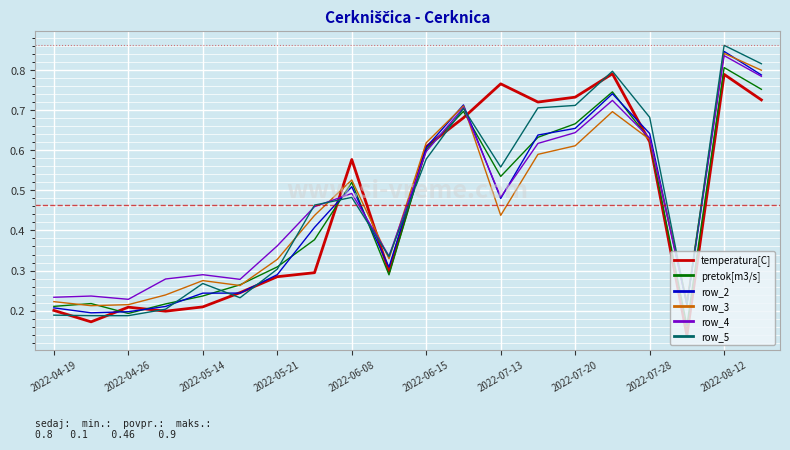

Reading left to right, transcribe all the data shown in this chart.

row_0: 0.2	0.2	0.2	0.2	0.2	0.2	0.3	0.3	0.6	0.3	0.6	0.7	0.8	0.7	0.7	0.8	0.6	0.1	0.8	0.7
row_1: 0.2	0.2	0.2	0.2	0.2	0.3	0.3	0.4	0.5	0.3	0.6	0.7	0.5	0.6	0.7	0.7	0.6	0.2	0.8	0.8
row_2: 0.2	0.2	0.2	0.2	0.2	0.2	0.3	0.4	0.5	0.3	0.6	0.7	0.5	0.6	0.7	0.7	0.6	0.2	0.8	0.8
row_3: 0.2	0.2	0.2	0.2	0.3	0.3	0.3	0.4	0.5	0.3	0.6	0.7	0.4	0.6	0.6	0.7	0.6	0.2	0.8	0.8
row_4: 0.2	0.2	0.2	0.3	0.3	0.3	0.4	0.5	0.5	0.3	0.6	0.7	0.5	0.6	0.6	0.7	0.6	0.2	0.8	0.8
row_5: 0.2	0.2	0.2	0.2	0.3	0.2	0.3	0.5	0.5	0.3	0.6	0.7	0.6	0.7	0.7	0.8	0.7	0.2	0.9	0.8